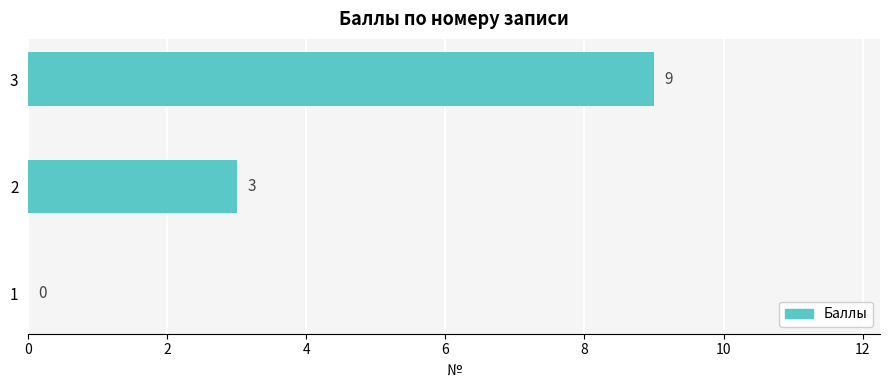

Which label corresponds to the largest value in the chart?

3